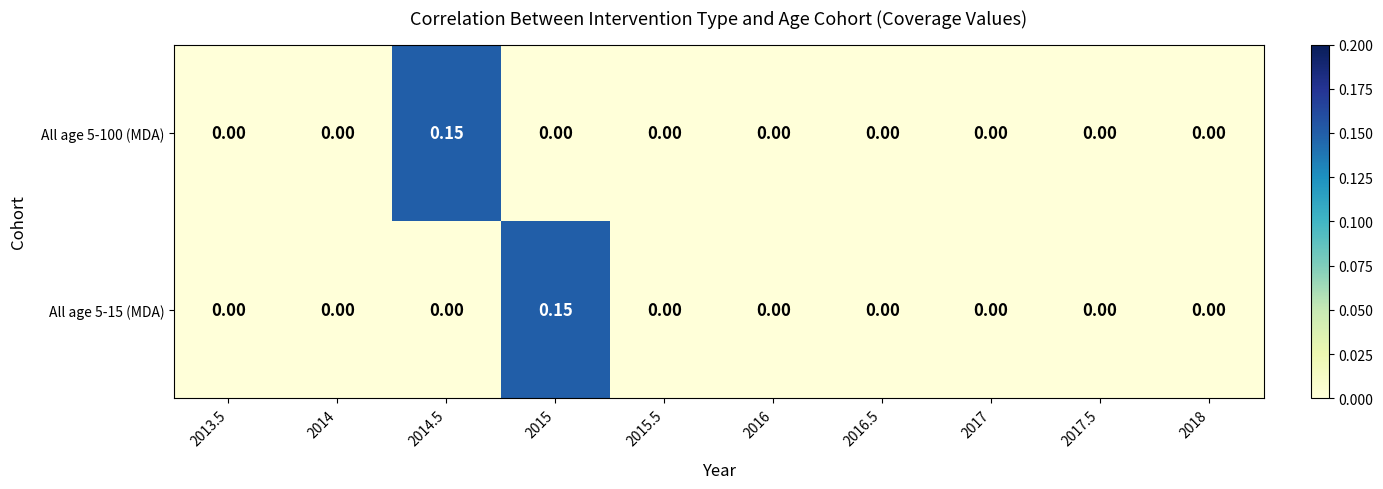

How many values in All age 5-15 (MDA) are above zero?

1